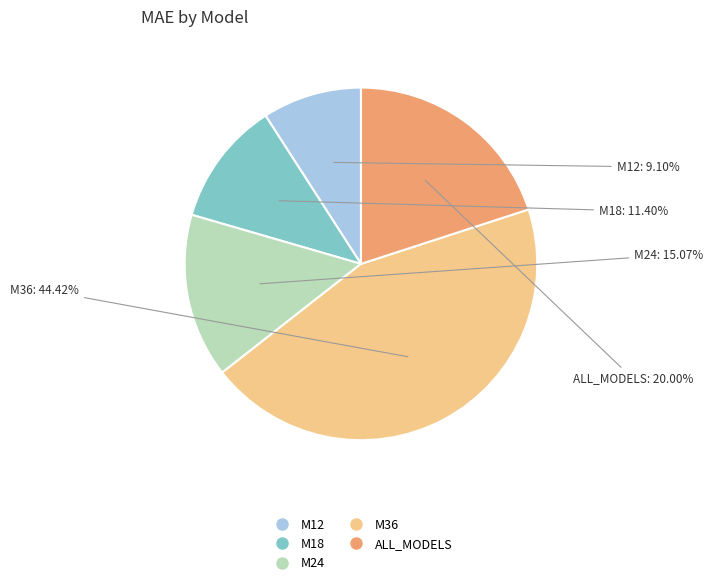

What is the ratio of the value at ALL_MODELS to the value at M36?

0.5